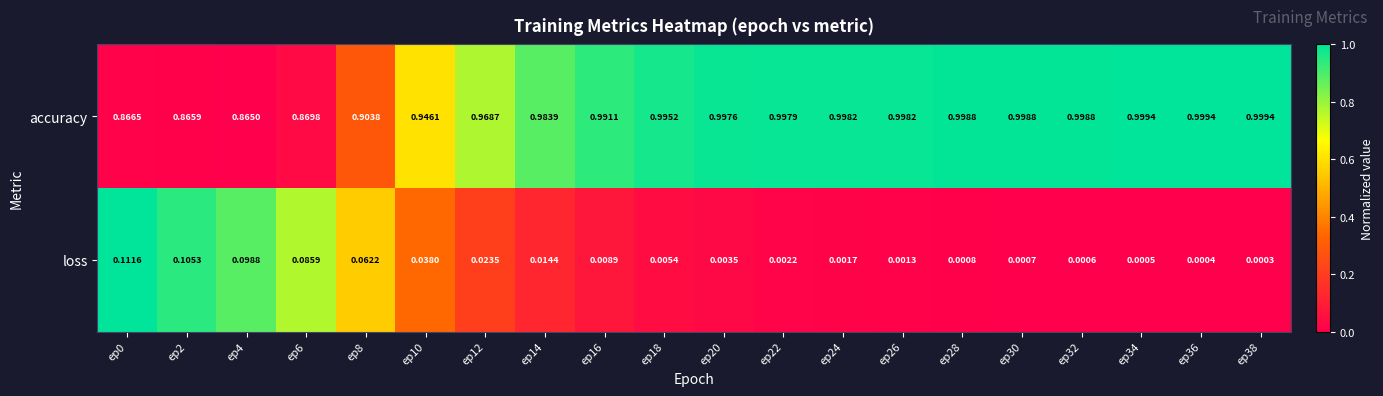

At which category is the sum across all series the highest?

ep20